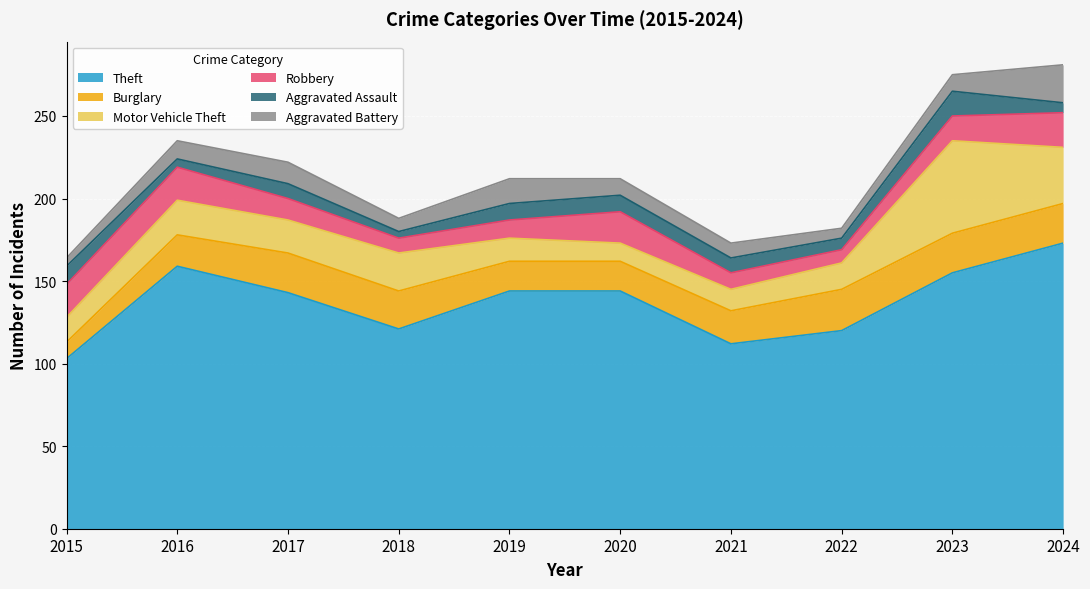

Which series has the largest range (max minus min)?

Theft